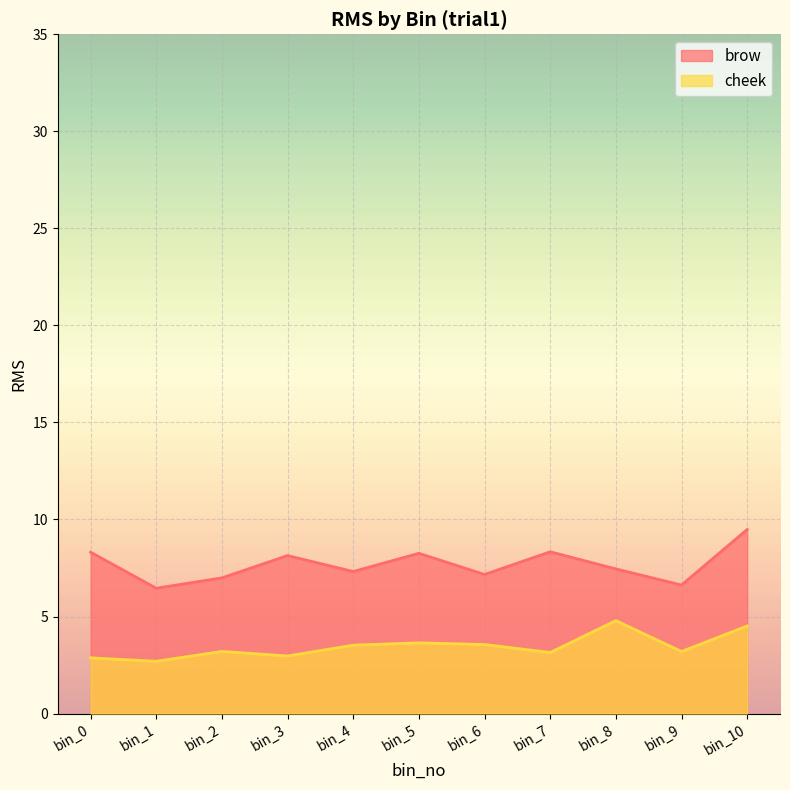

Which category has the highest value in the brow series?

bin_10